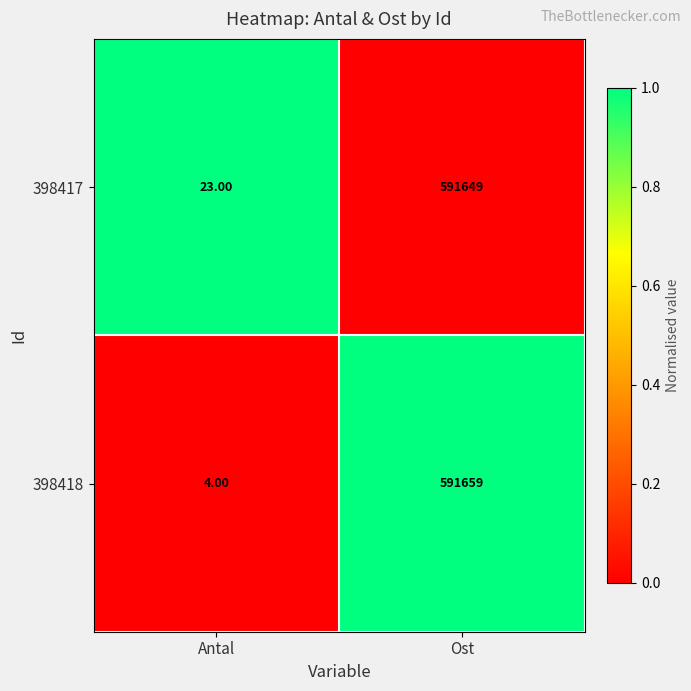

Which series has the largest total across all categories?

398417